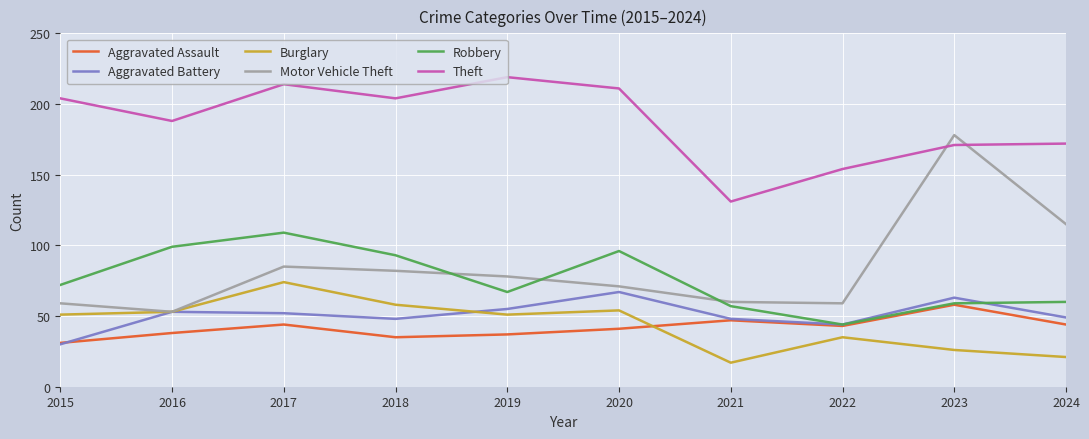

Which series has the largest range (max minus min)?

Motor Vehicle Theft